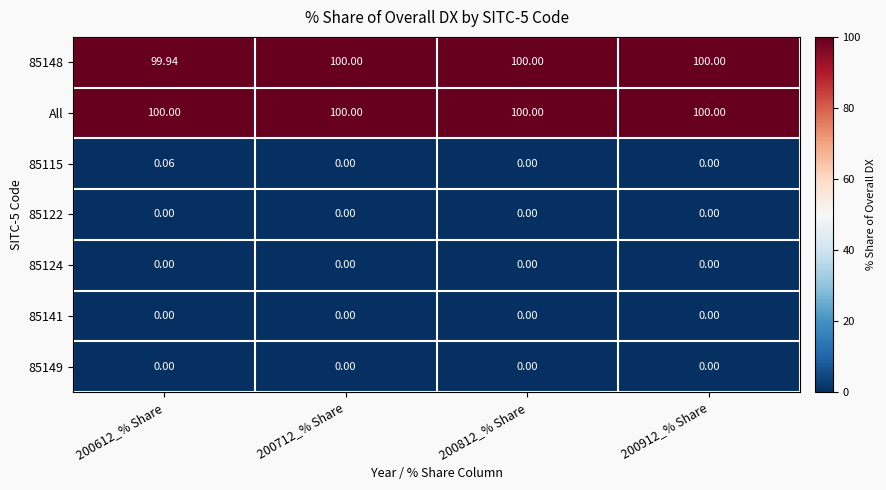

Which series has the largest total across all categories?

All